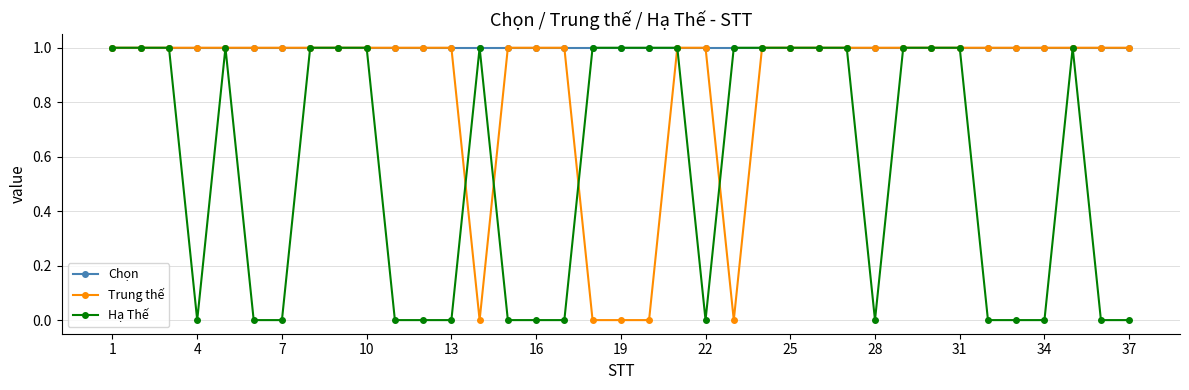

What is the value of the Chọn point at the 18th from the left?

1